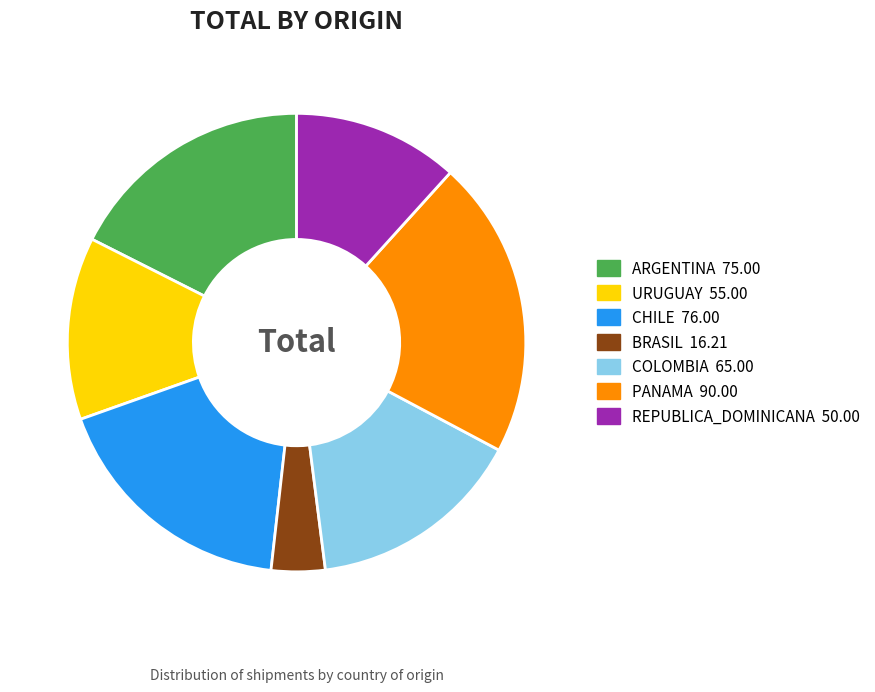

The COLOMBIA slice represents 24% of the pie. True or false?

False